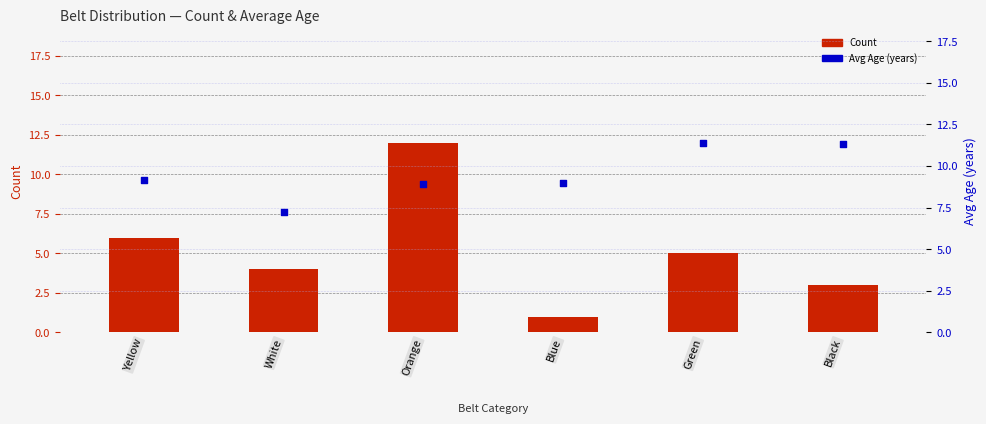

Which series has the largest total across all categories?

Avg Age